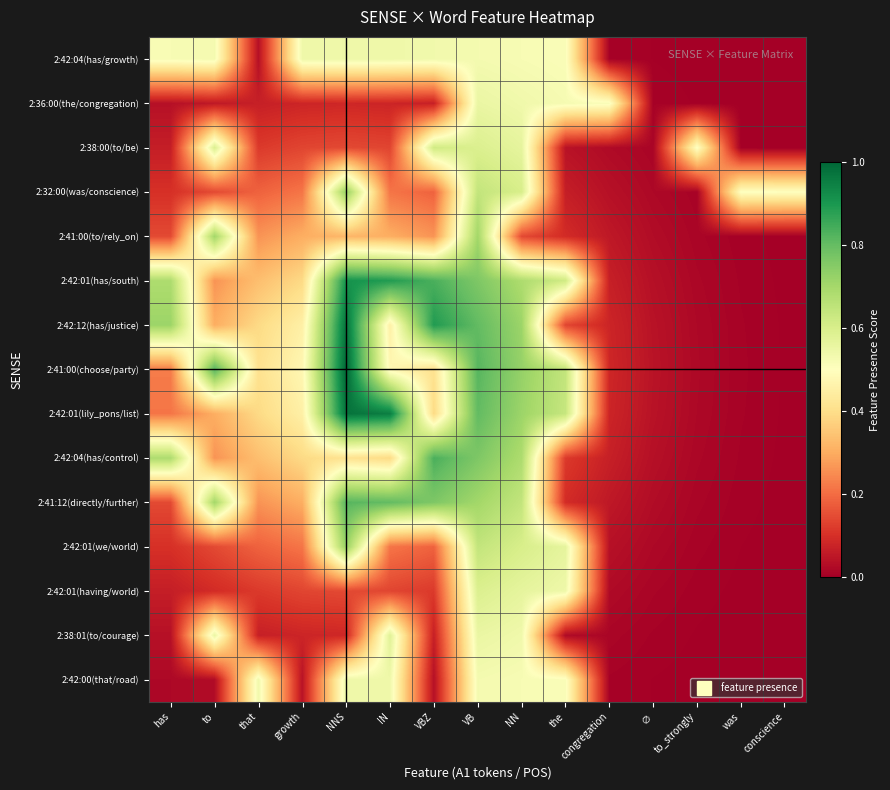

At conscience, list the series in order from largest to smallest.

2:32:00(was/conscience), 2:41:00(choose/party), 2:42:12(has/justice), 2:42:01(lily_pons/list), 2:42:01(has/south), 2:42:04(has/control), 2:41:00(to/rely_on), 2:41:12(directly/further), 2:42:01(we/world), 2:38:00(to/be), 2:42:01(having/world), 2:36:00(the/congregation), 2:38:01(to/courage), 2:42:04(has/growth), 2:42:00(that/road)